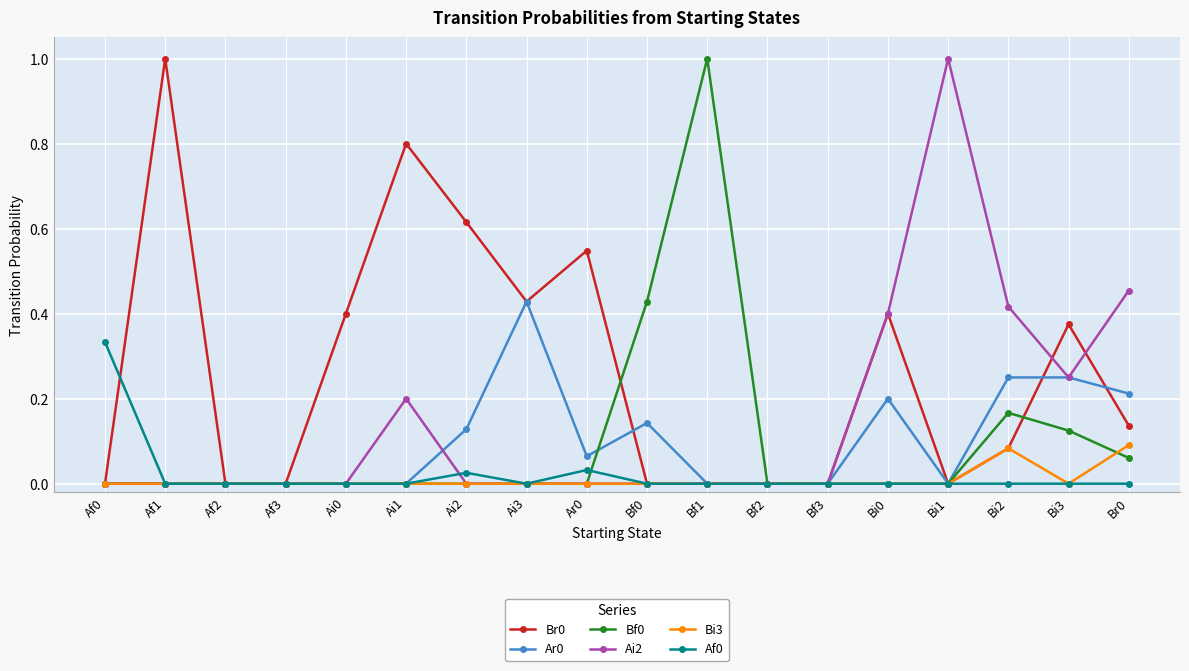

What is the maximum value shown in the chart?

1.0